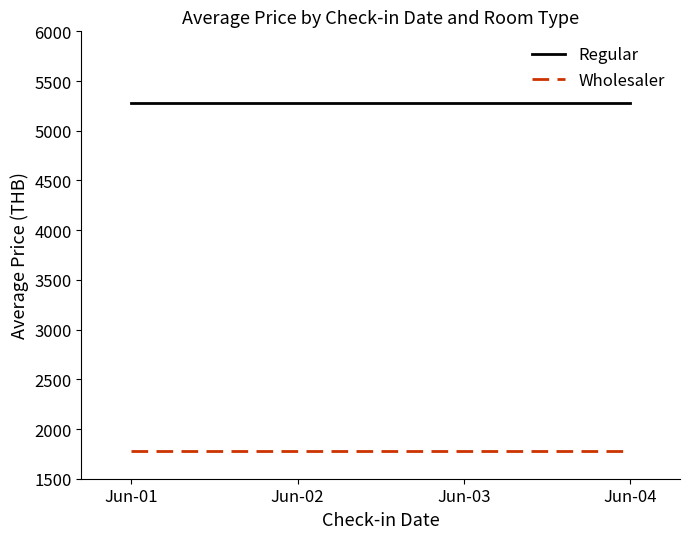

Rank the series at Jun-01 from lowest to highest value.

Wholesaler, Regular